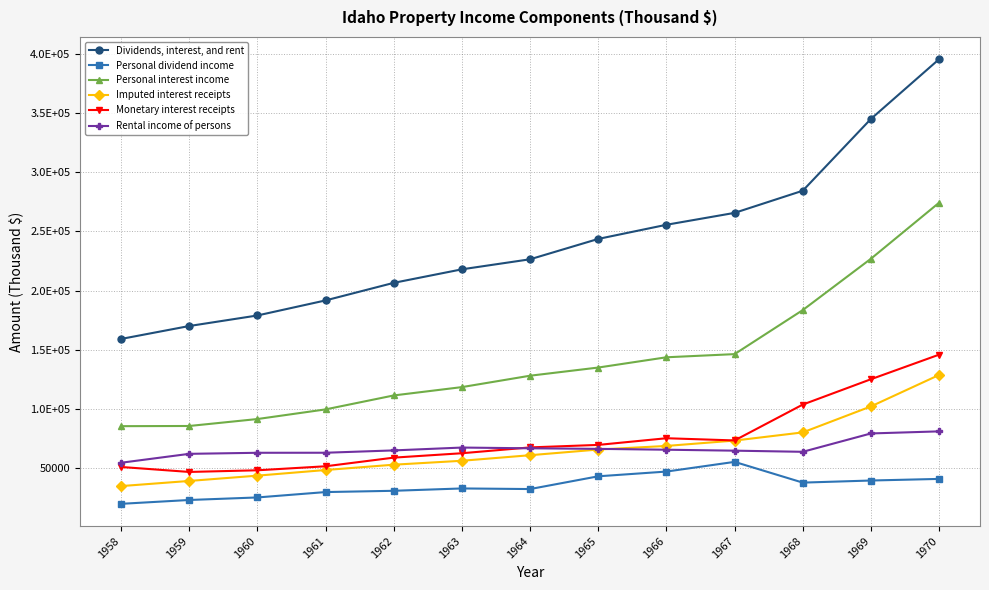

Is this an area chart (filled region under the line)?

No